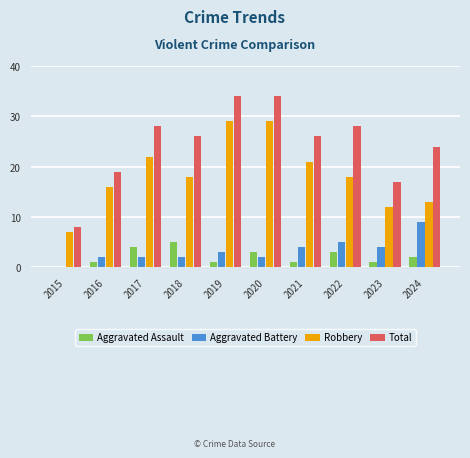

Which series changed the most between 2016 and 2019?

Total